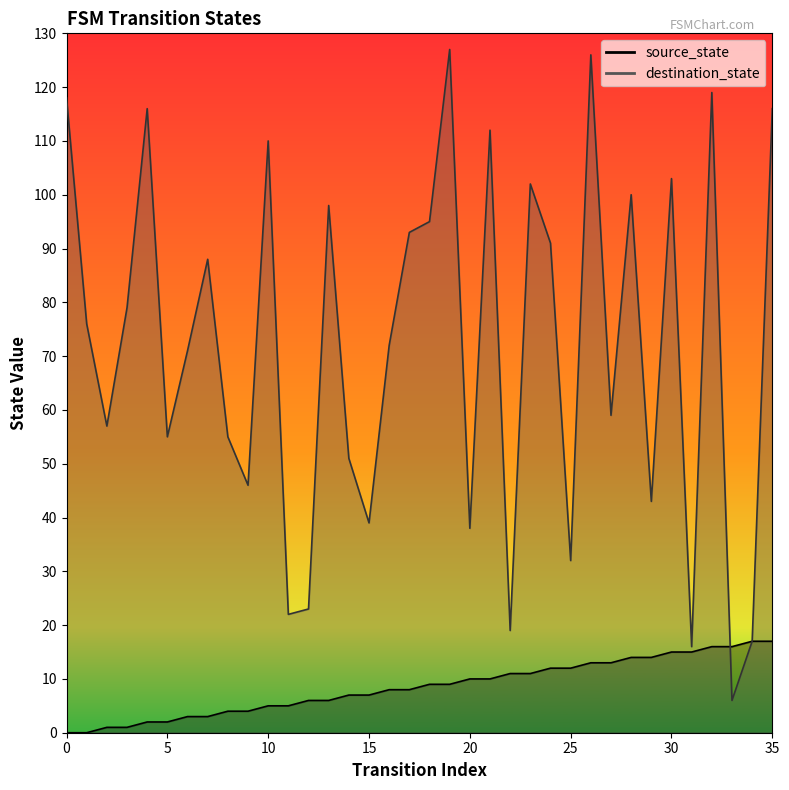

At which category does the chart reach its peak across all series?

19